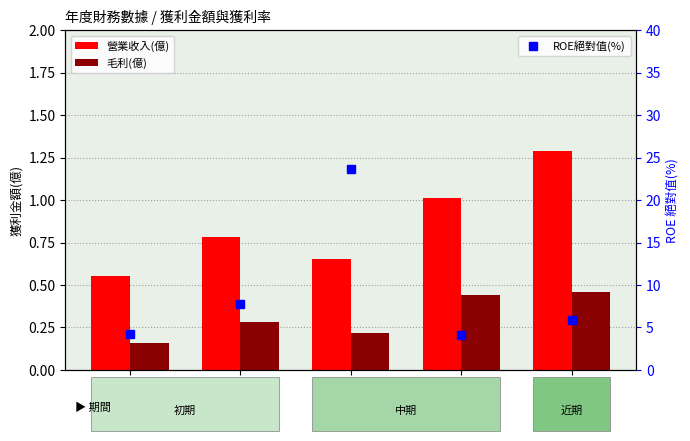

What is the difference between the highest and lowest values at 2017?

4.1